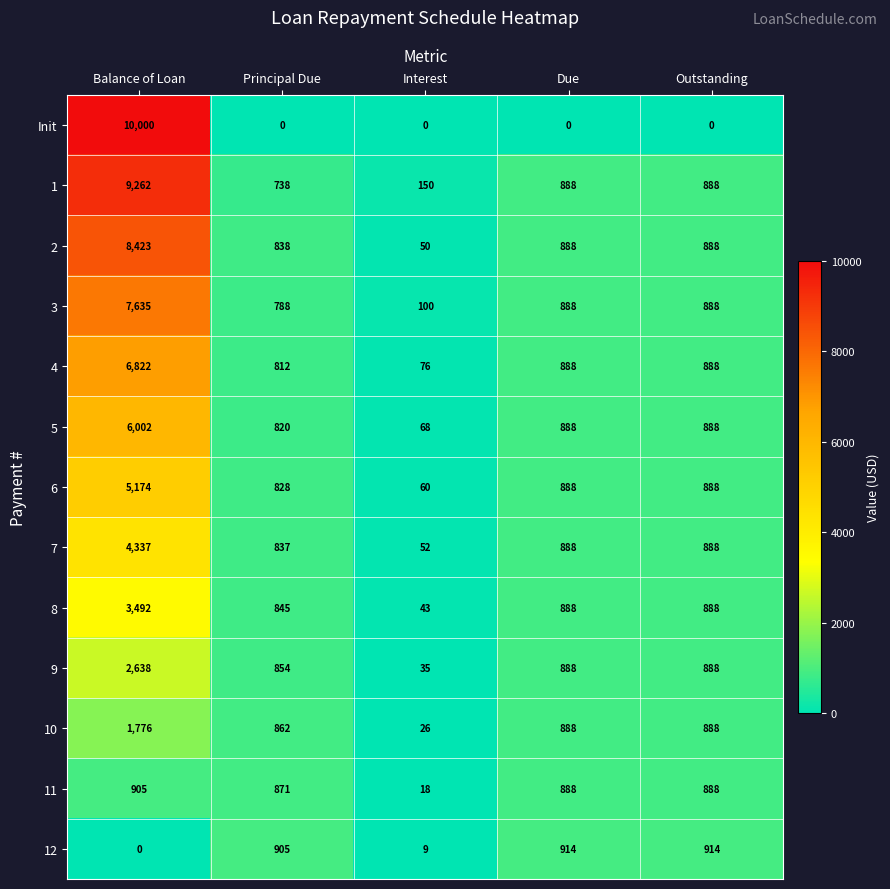

What value does the 10 series have at Interest?

26